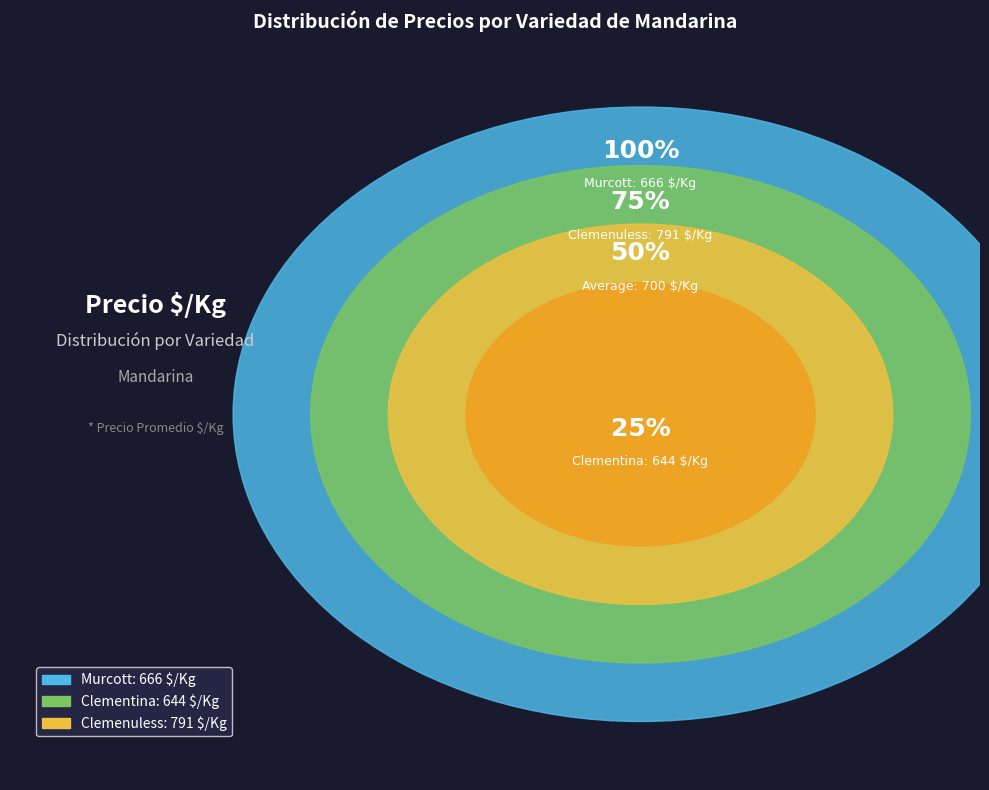

True or false: Murcott accounts for 37% of the total.

False